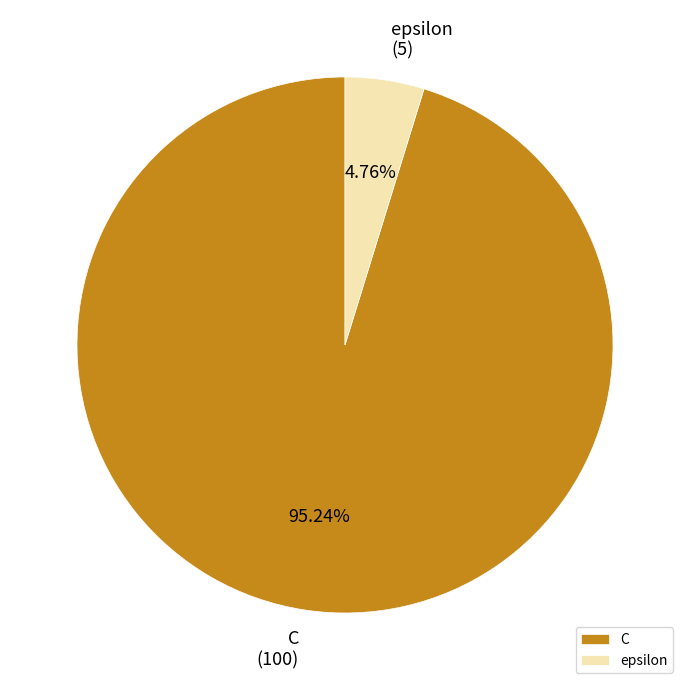

Approximately how many times larger is the value at C compared to epsilon?

20.0